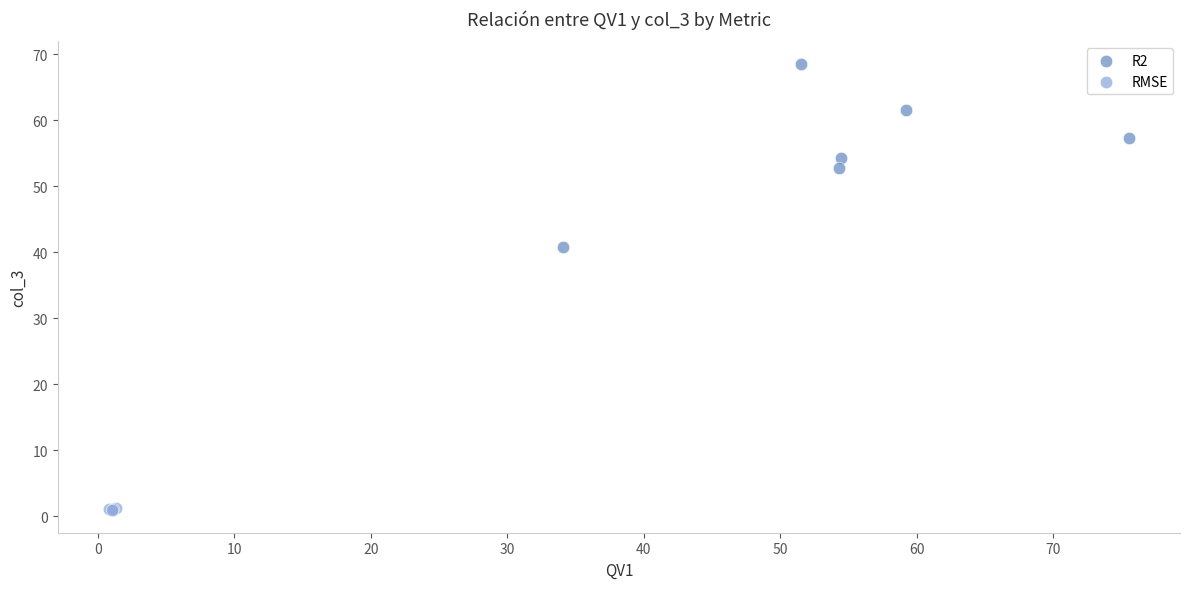

Which series has the widest spread of Y values?

R2